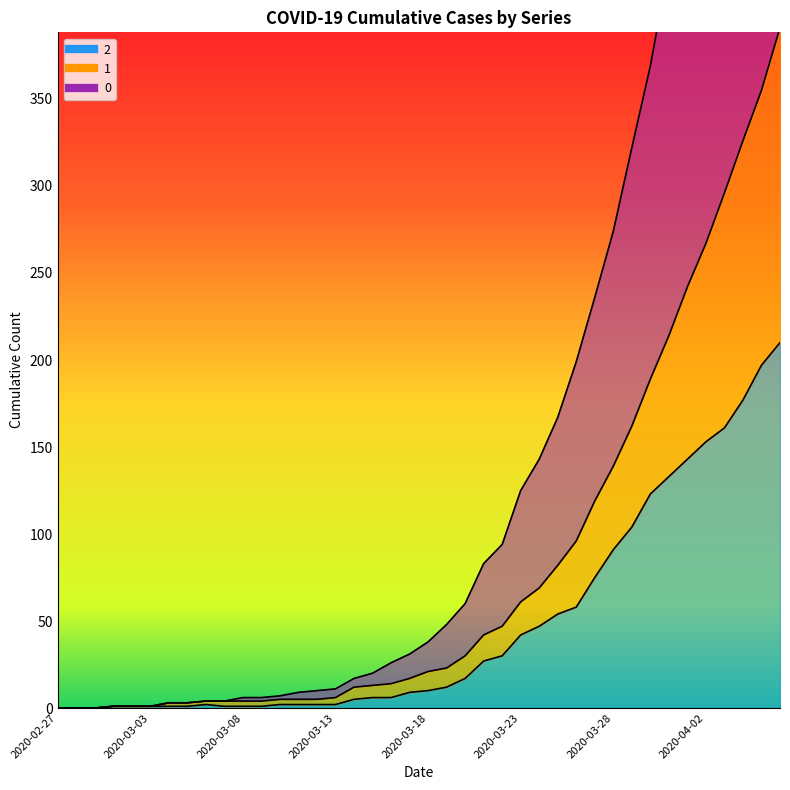

Count the number of data series in this chart.

3